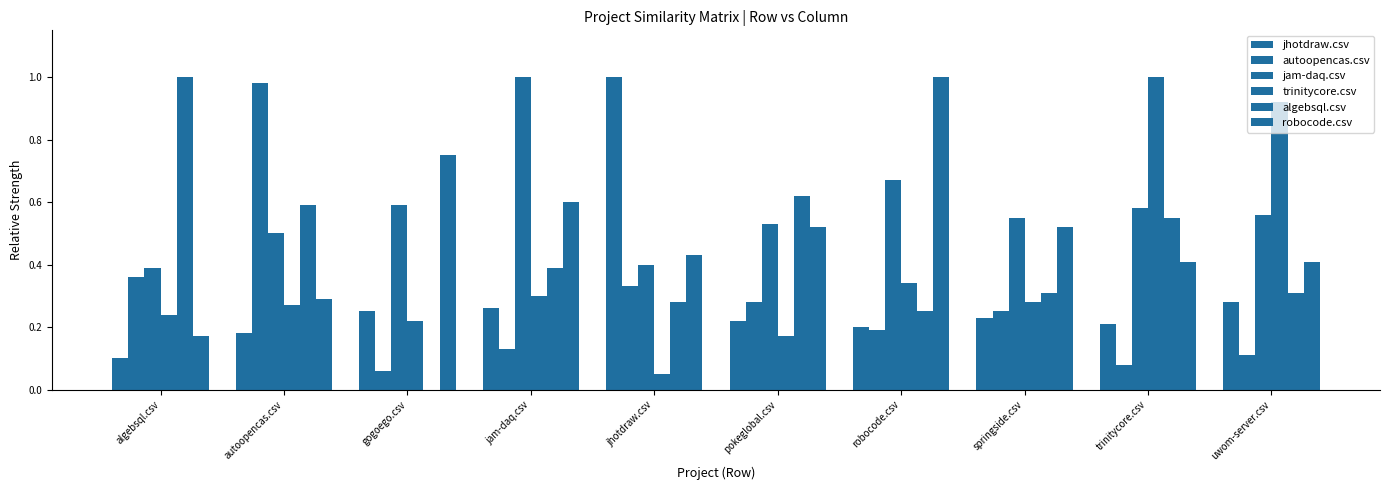

Which has a higher value, pokeglobal.csv or springside.csv?

springside.csv